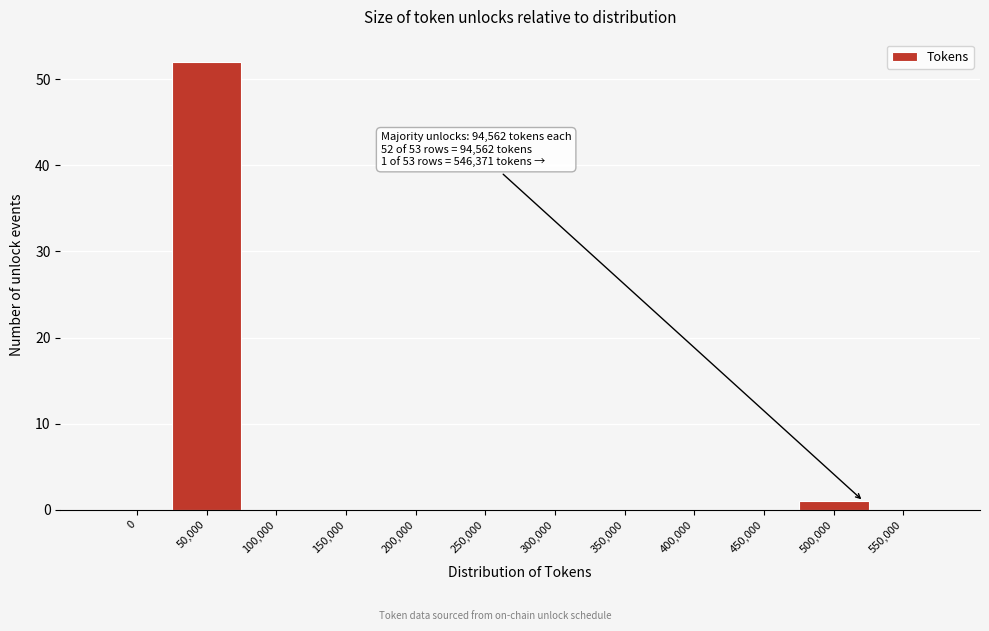

Reading right to left, extract all data points from this chart.

550,000=0	500,000=1	450,000=0	400,000=0	350,000=0	300,000=0	250,000=0	200,000=0	150,000=0	100,000=0	50,000=52	0=0